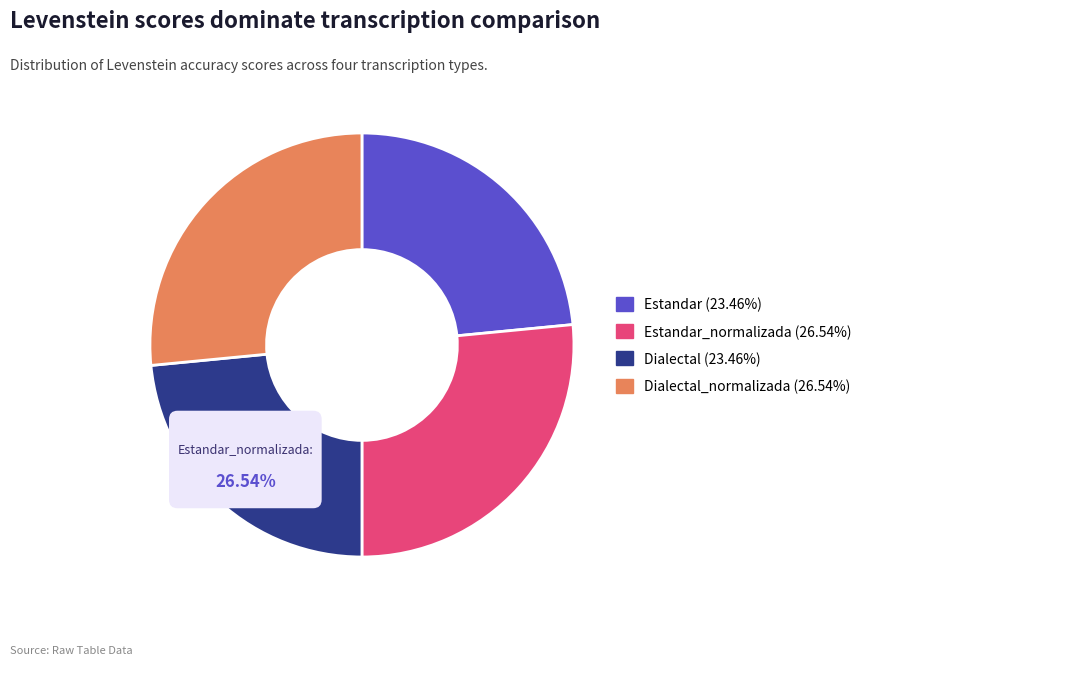

Does Dialectal represent more than half of the total?

No